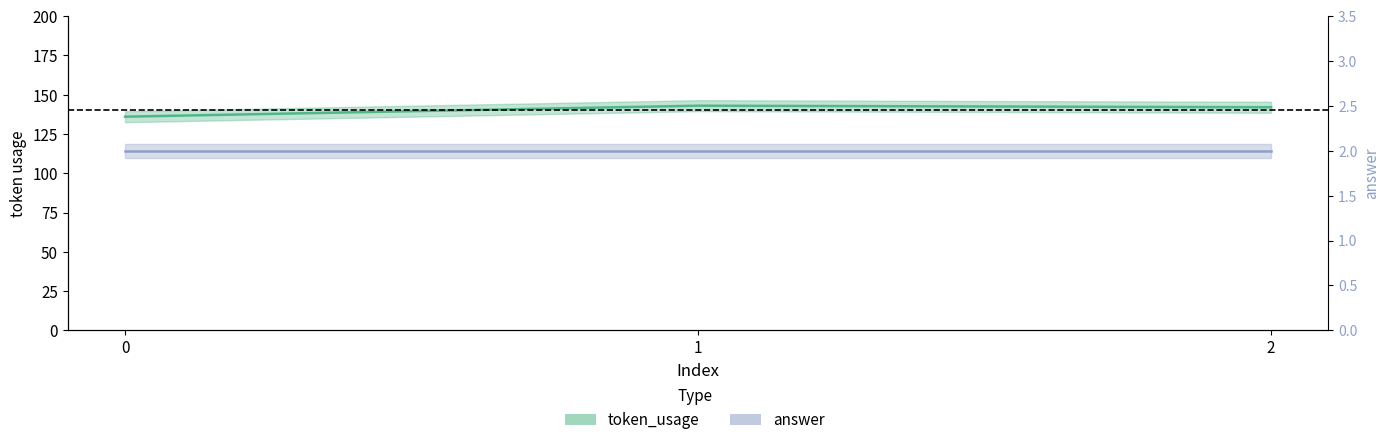

Between 2 and 1, which is larger?

1